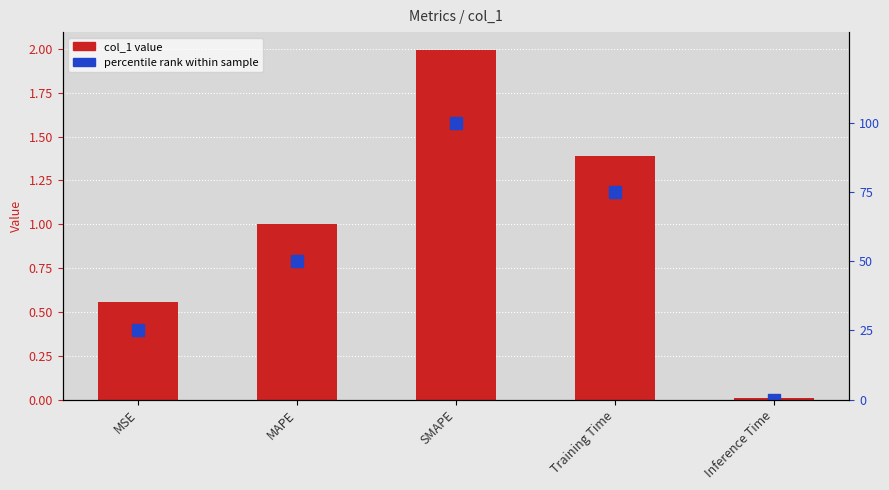

Reading left to right, transcribe all the data shown in this chart.

col_1: 0.6	1.0	2.0	1.4	0.0
percentile rank within sample: 25.0	50.0	100.0	75.0	0.0